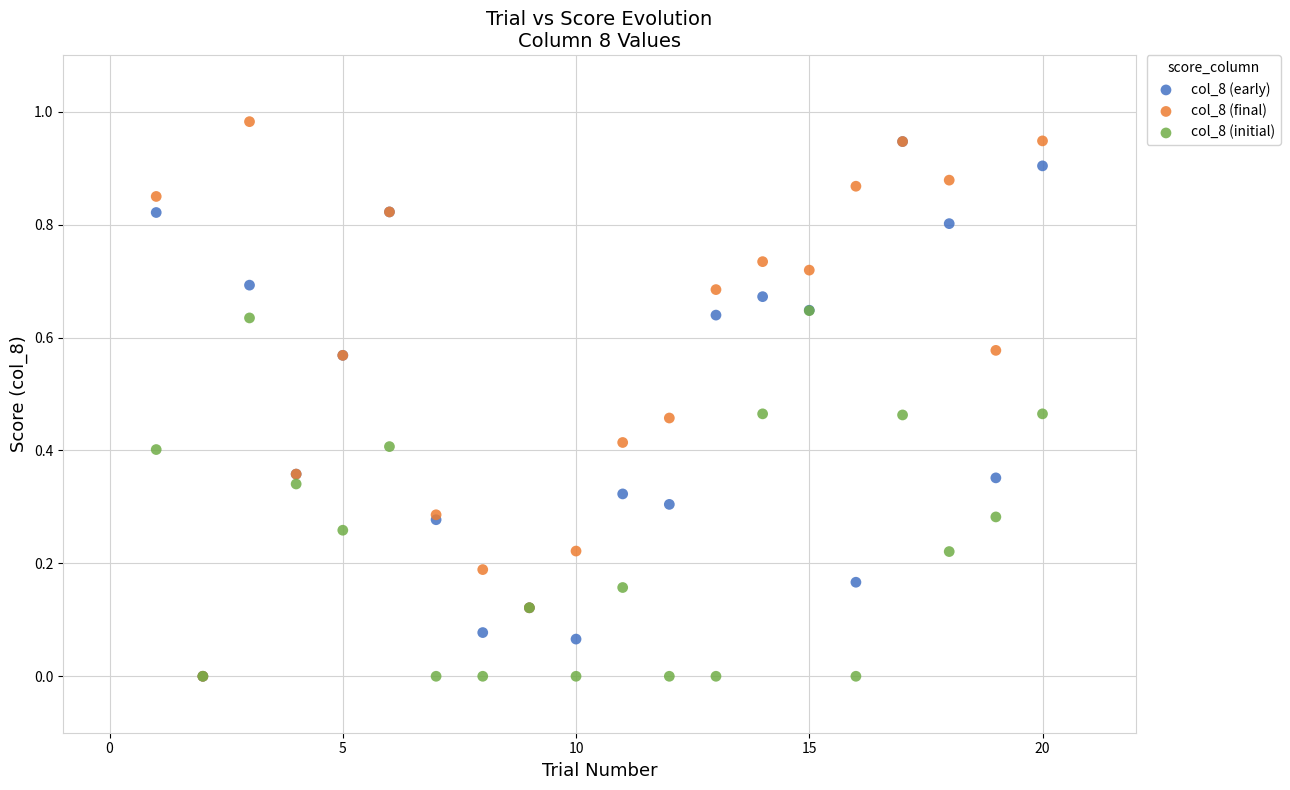

What are all the series names shown in the legend?

col_8 (early), col_8 (final), col_8 (initial)